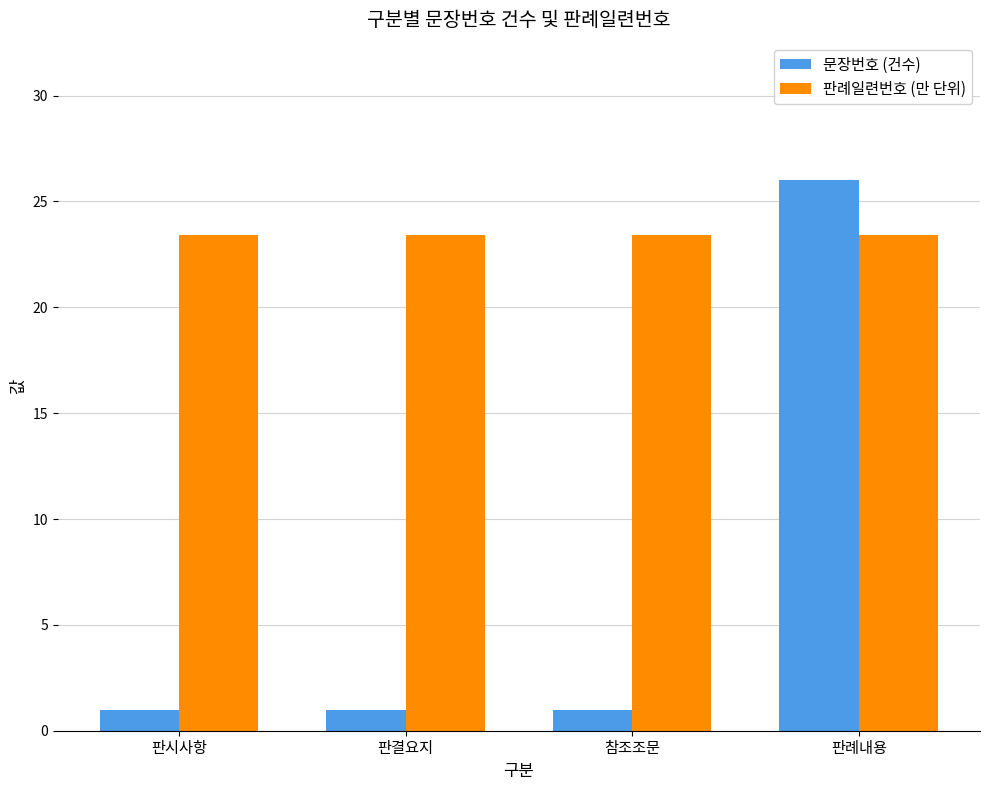

How many distinct data groups are displayed?

2